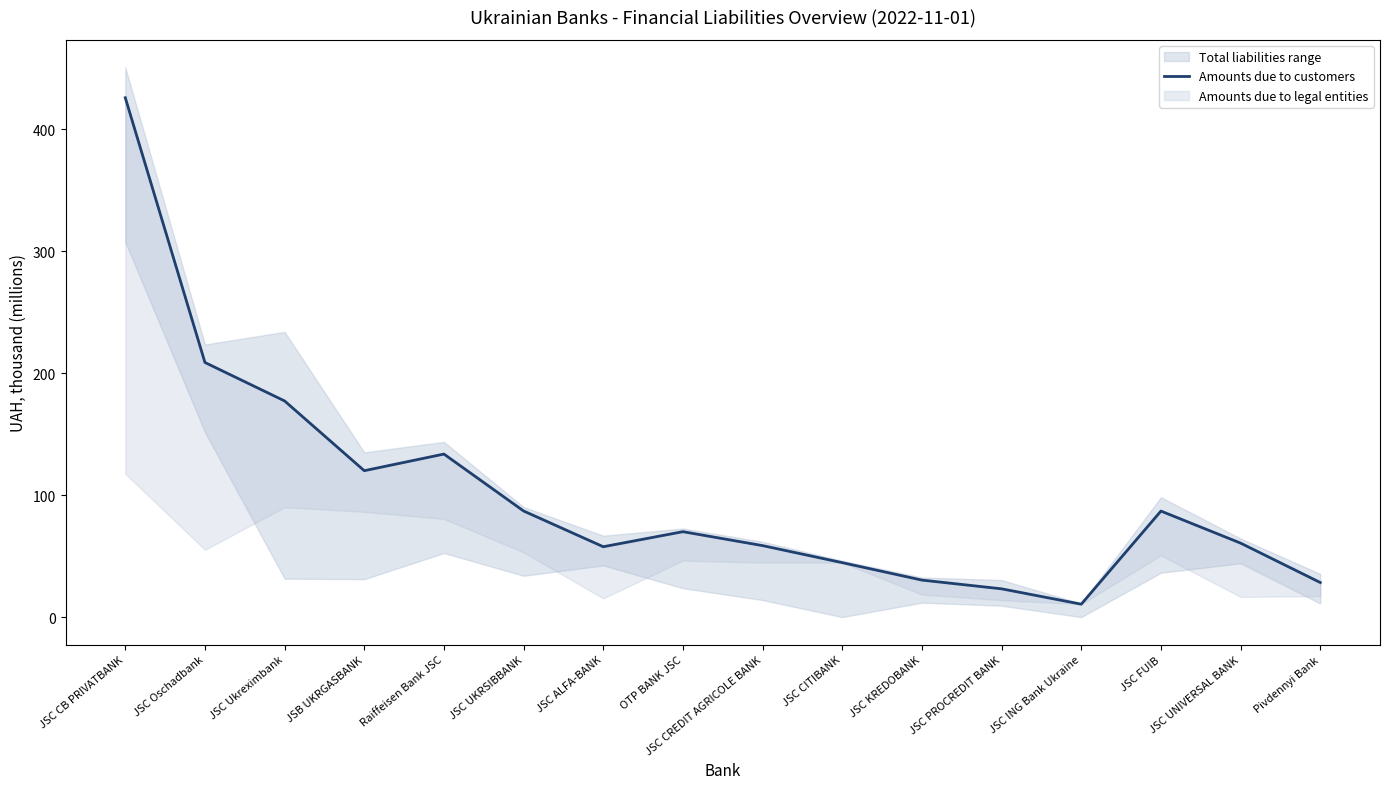

The value at JSC CREDIT AGRICOLE BANK is 89.1. True or false?

False